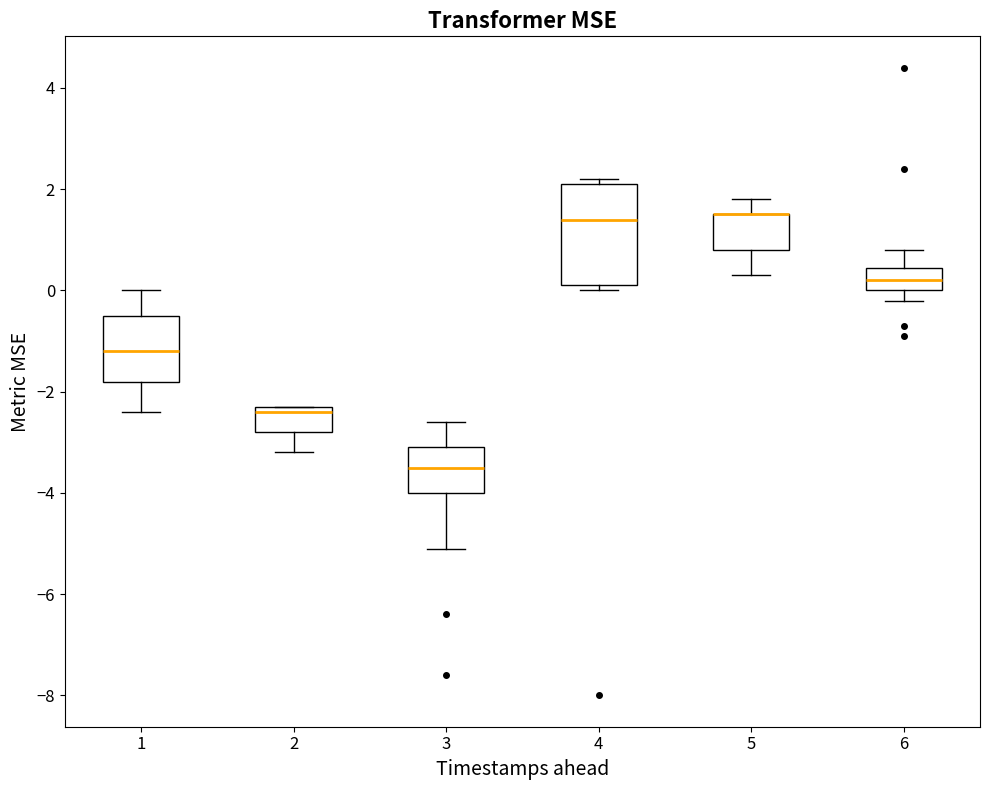

Where is the upper edge of the box at x = 6 on the y-axis? The values are not printed on the chart, so give them approximately, as read against the axis.

0.4